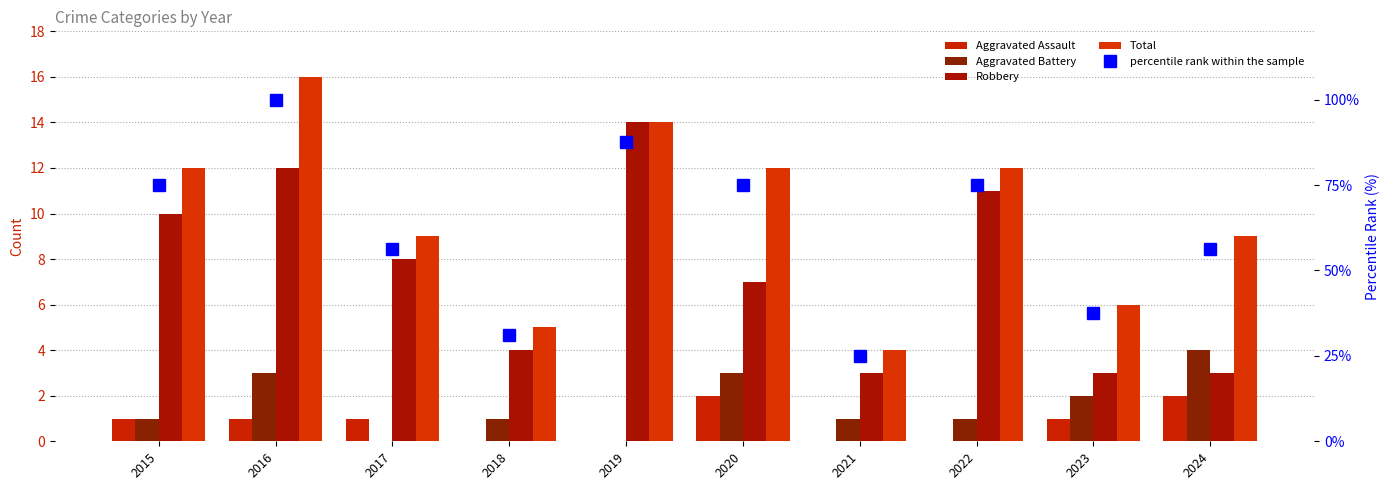

At 2024, list the series in order from smallest to largest.

Aggravated Assault, Robbery, Aggravated Battery, Total, percentile rank within the sample